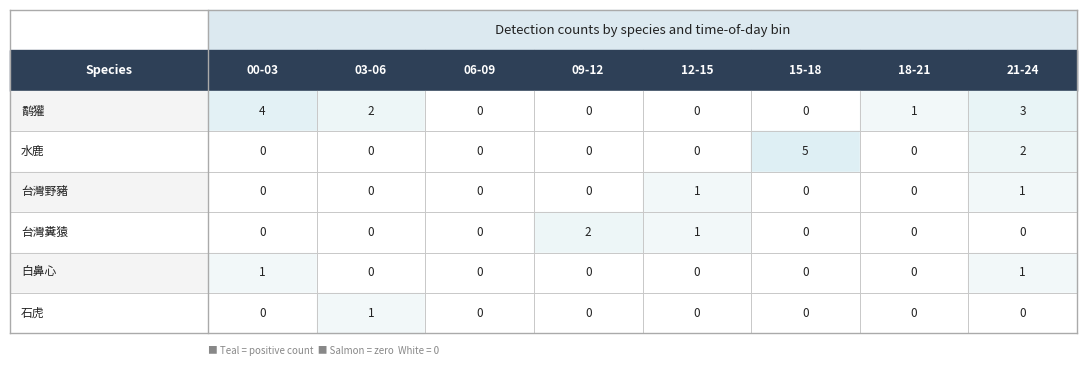

Reading left to right, extract all data points from this chart.

鹬獾: 00-03=4	03-06=2	06-09=0	09-12=0	12-15=0	15-18=0	18-21=1	21-24=3
水鹿: 00-03=0	03-06=0	06-09=0	09-12=0	12-15=0	15-18=5	18-21=0	21-24=2
台灣野豬: 00-03=0	03-06=0	06-09=0	09-12=0	12-15=1	15-18=0	18-21=0	21-24=1
台灣糞猿: 00-03=0	03-06=0	06-09=0	09-12=2	12-15=1	15-18=0	18-21=0	21-24=0
白鼻心: 00-03=1	03-06=0	06-09=0	09-12=0	12-15=0	15-18=0	18-21=0	21-24=1
石虎: 00-03=0	03-06=1	06-09=0	09-12=0	12-15=0	15-18=0	18-21=0	21-24=0